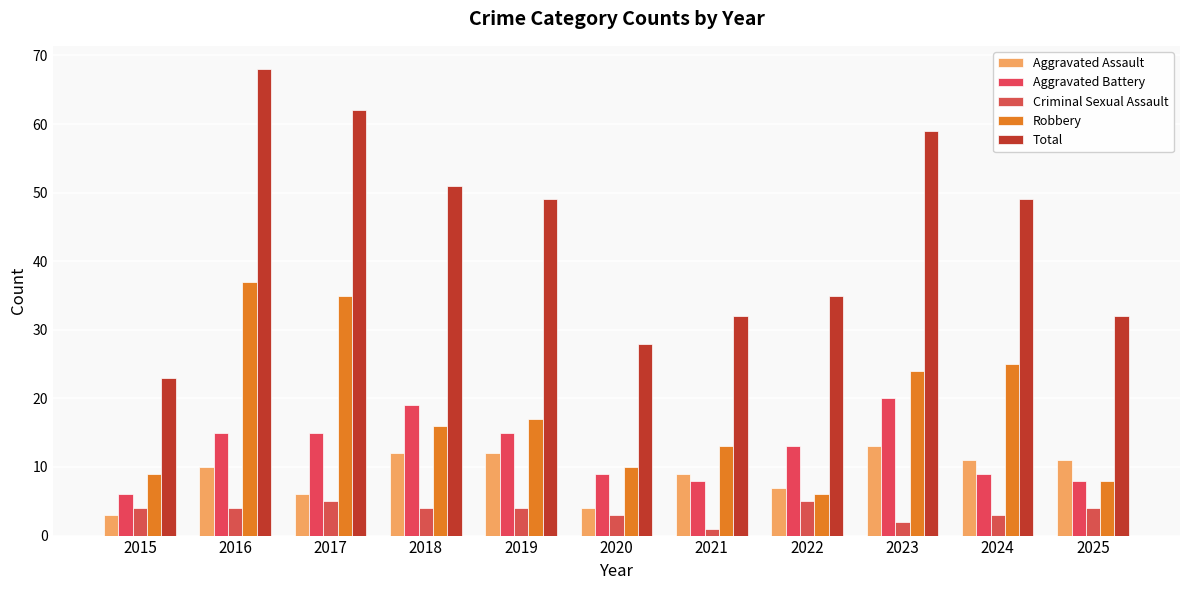

Rank the series by their maximum value, from highest to lowest.

Total, Robbery, Aggravated Battery, Aggravated Assault, Criminal Sexual Assault